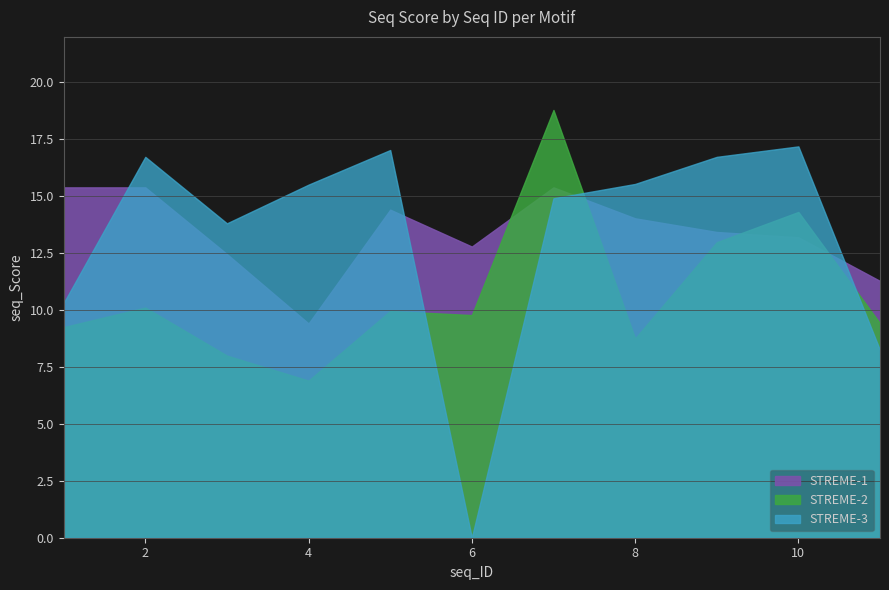

Which series ends up on top after the final intersection of STREME-2 and STREME-3?

STREME-2